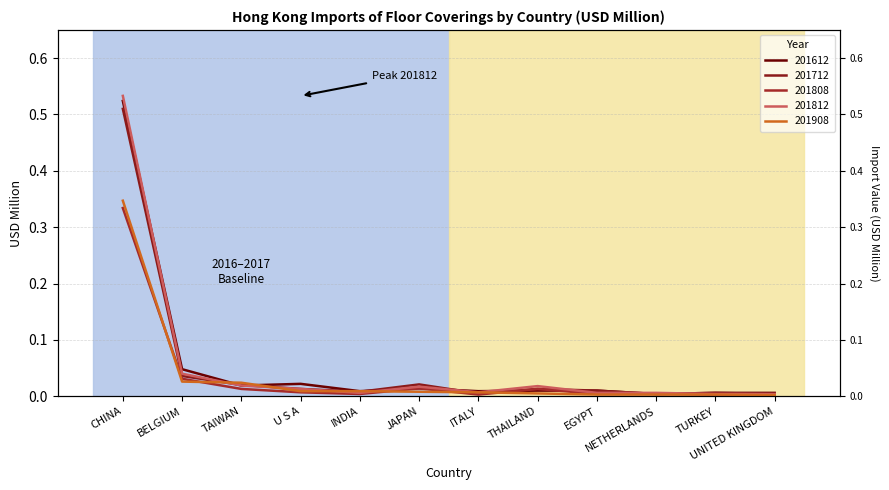

What is the label of the 5th point from the left?

INDIA